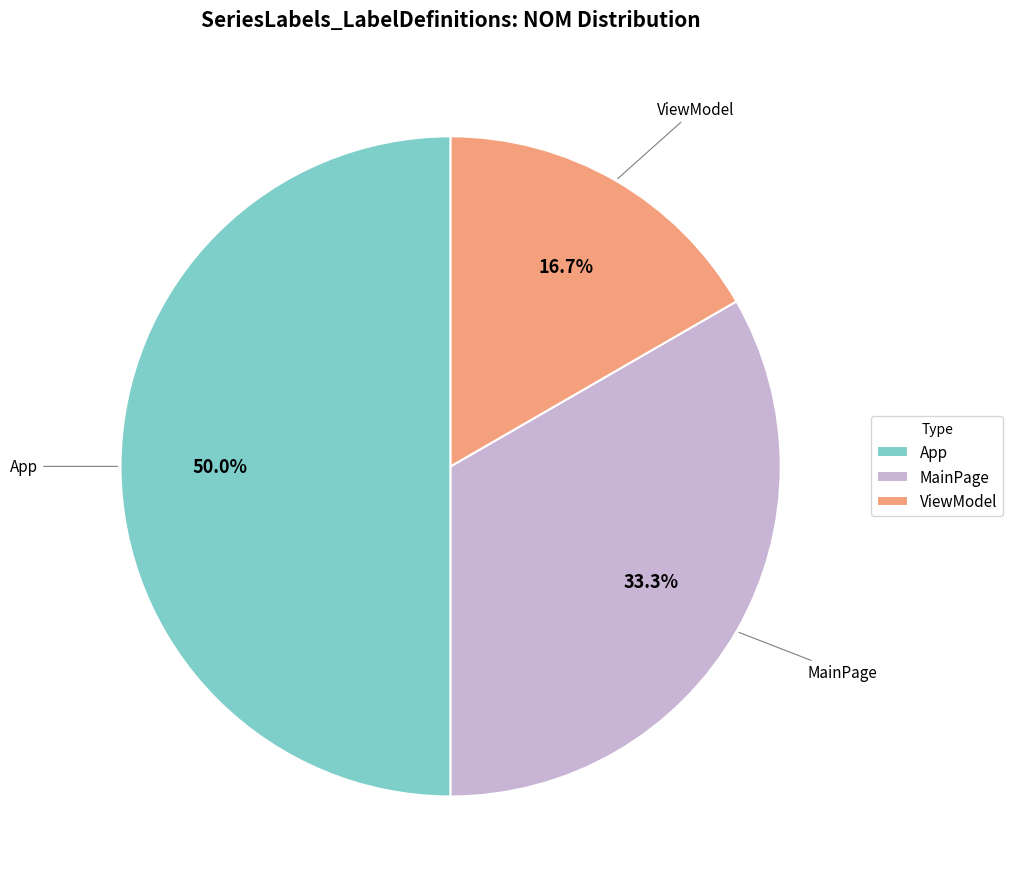

Between MainPage and App, which is larger?

App